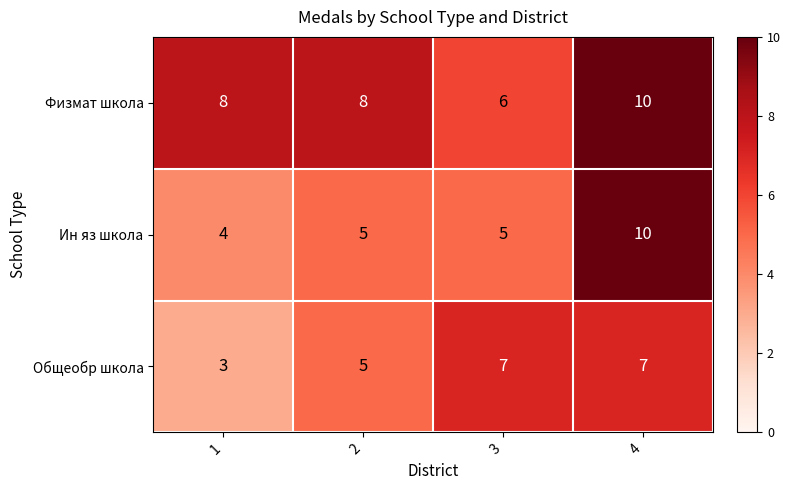

The value of Ин яз школа at 2 is 3. True or false?

False